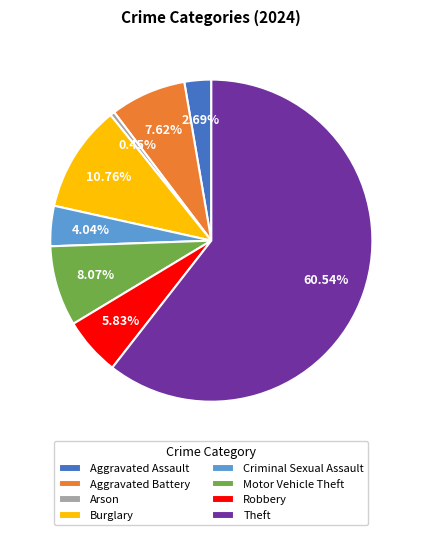

Combined, do Burglary and Criminal Sexual Assault account for over 50%?

No